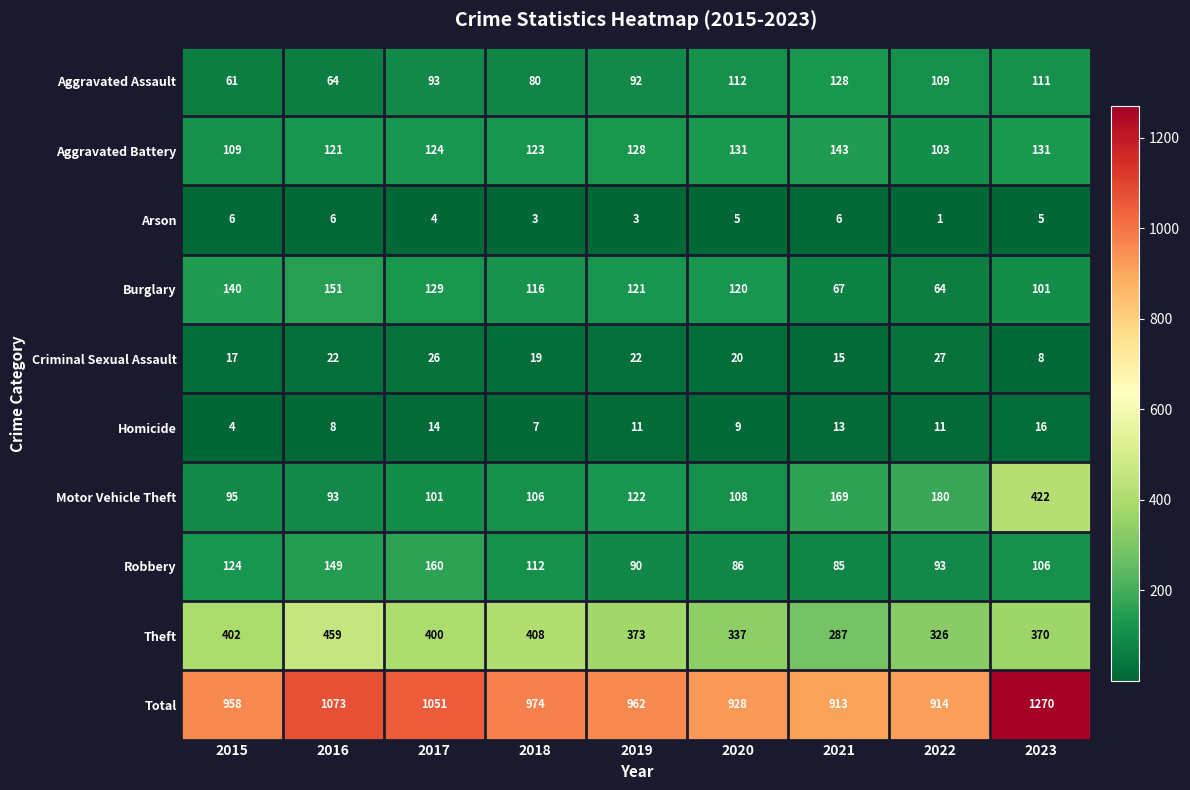

Which series has the largest total across all categories?

Total